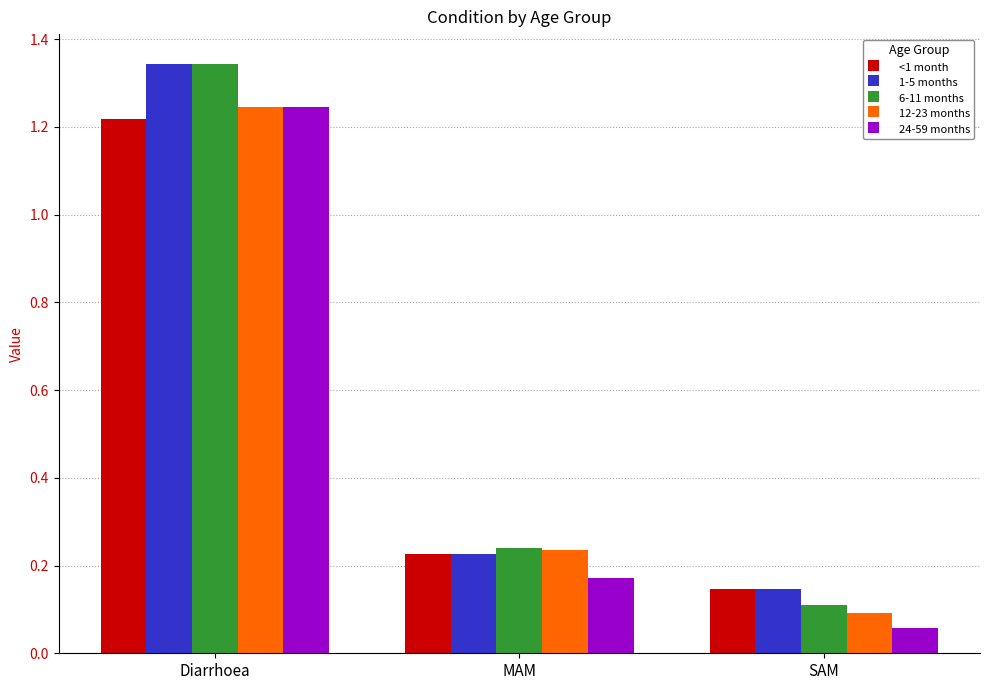

List the labels in order of <1 month value, smallest first.

SAM, MAM, Diarrhoea